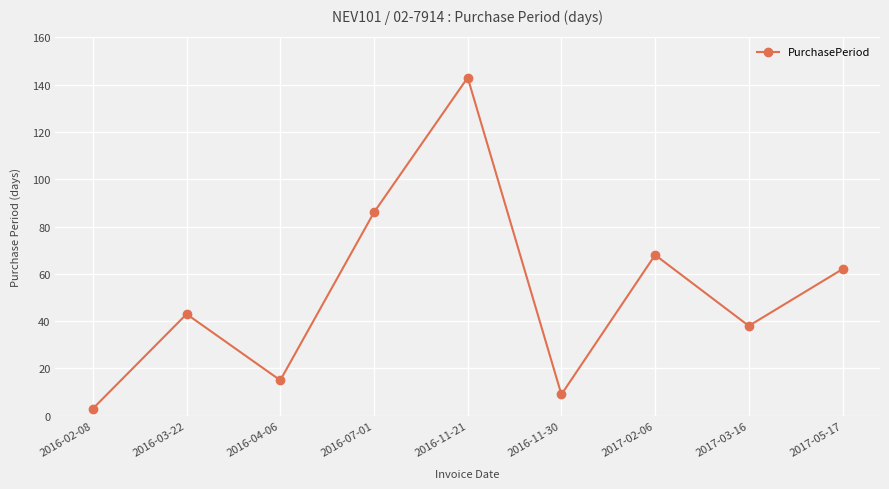

The chart shows a value of 13 at 2017-03-16. True or false?

False